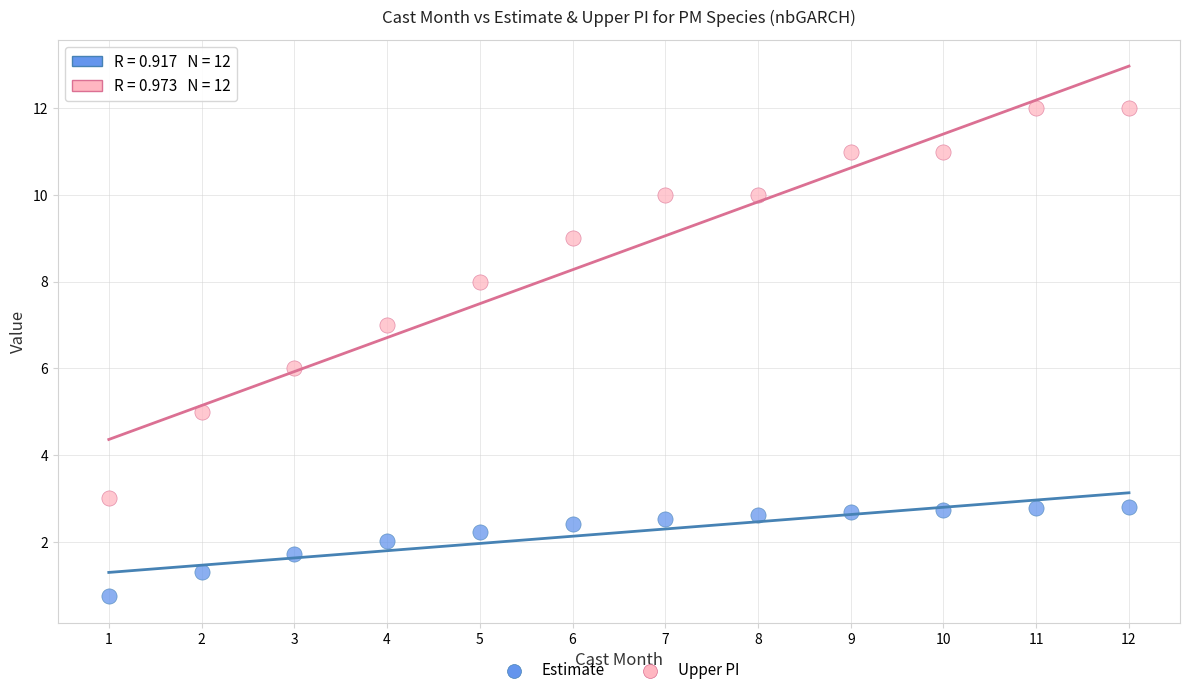

Across all data points, what is the range of Y values (max minus min)?

11.3